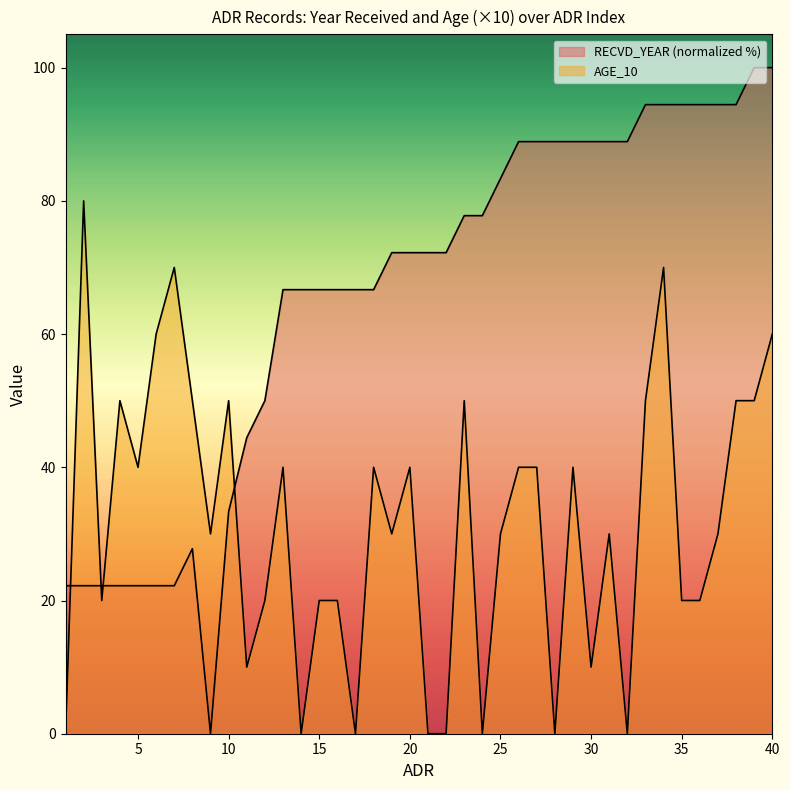

What is the difference between the maximum and minimum values in the RECVD_YEAR series?

100.0